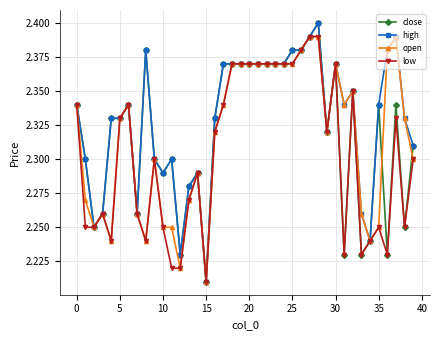

How many close values are between 2 and 3?

40